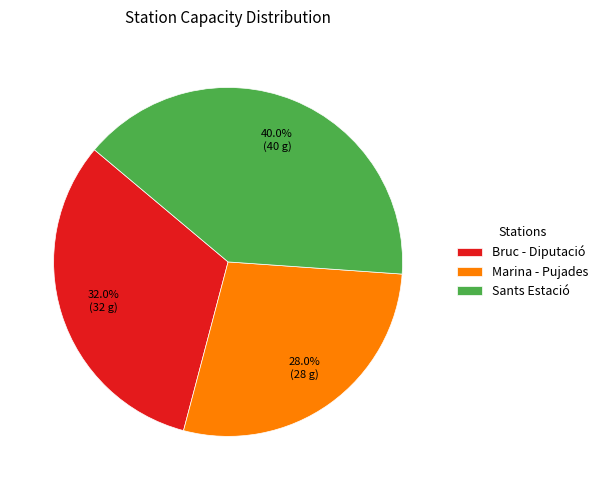

Combined, do Sants Estació and Marina - Pujades account for over 50%?

Yes